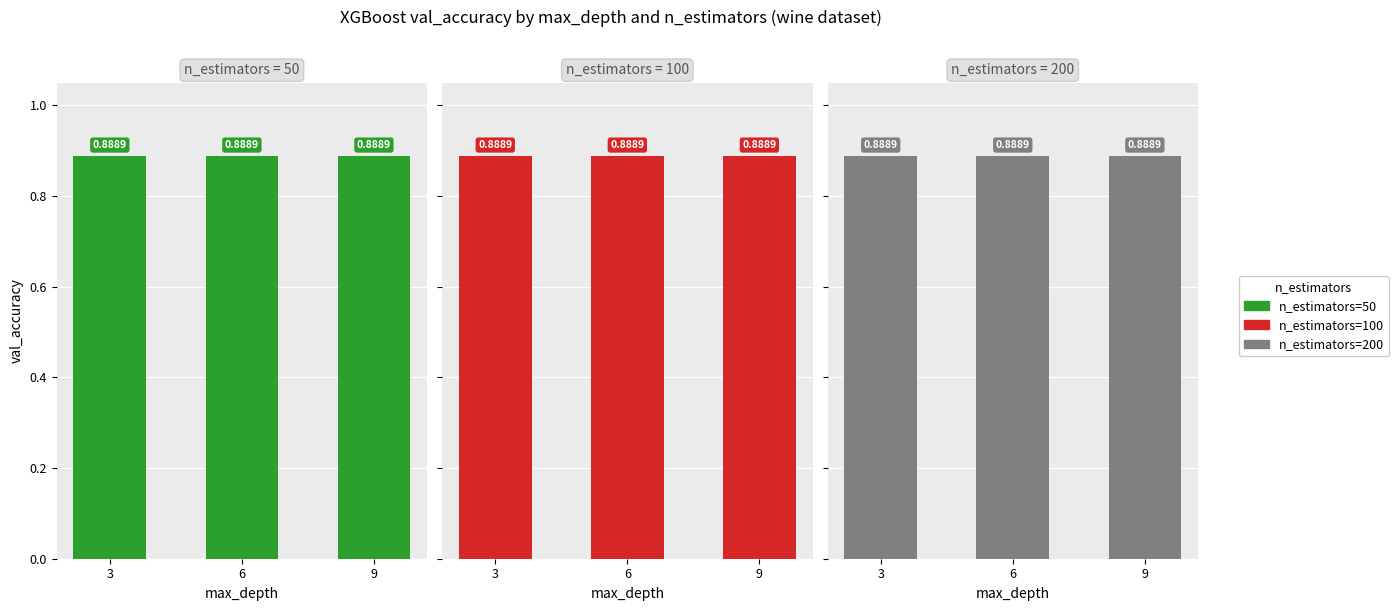

Where is mean_n_estimators nearest to the value 125?

6